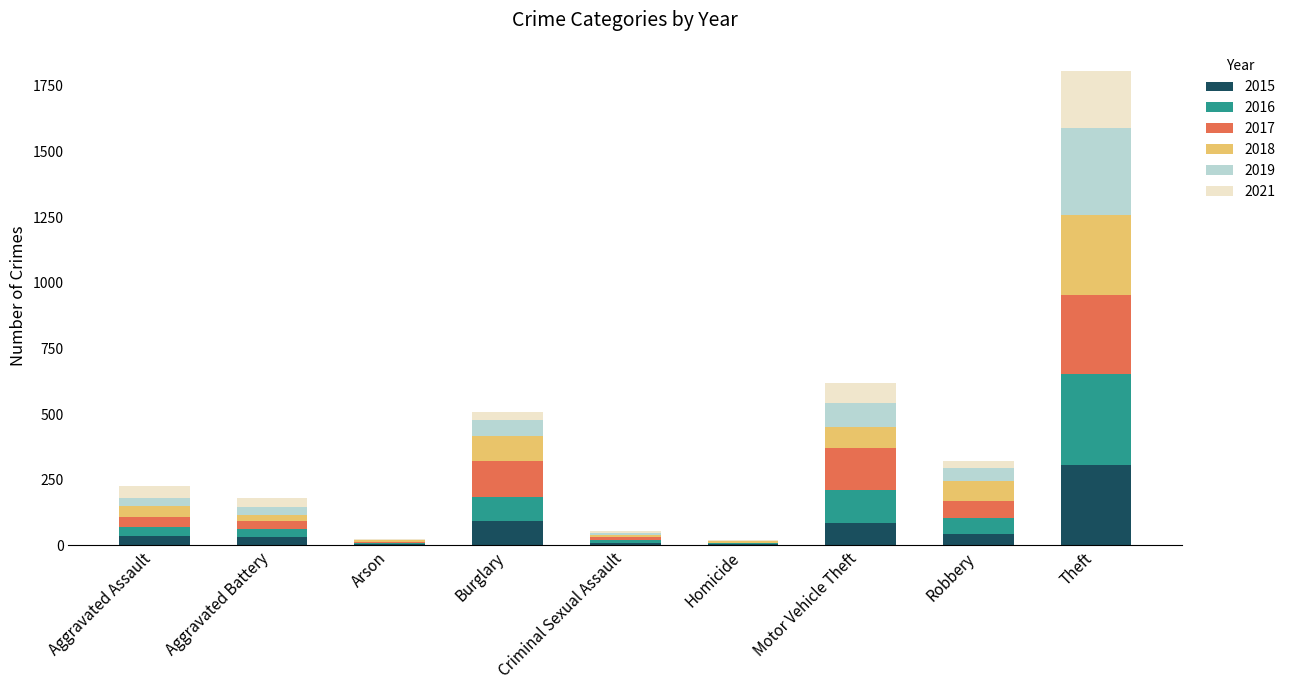

What are all the series names shown in the legend?

2015, 2016, 2017, 2018, 2019, 2021